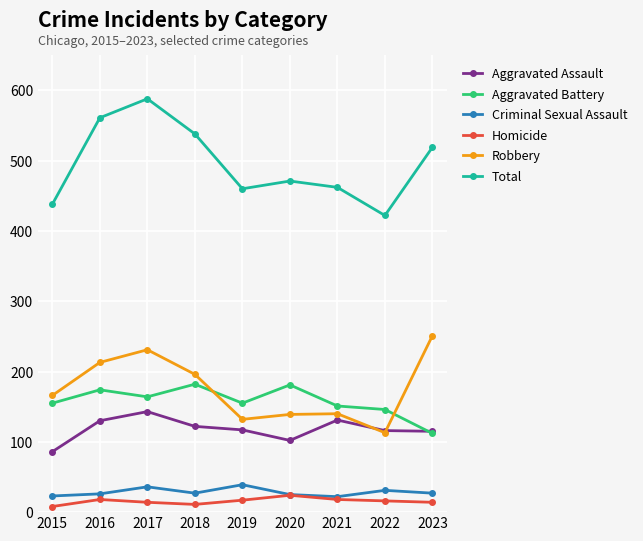

What is the difference between the highest and lowest values at 2023?

505